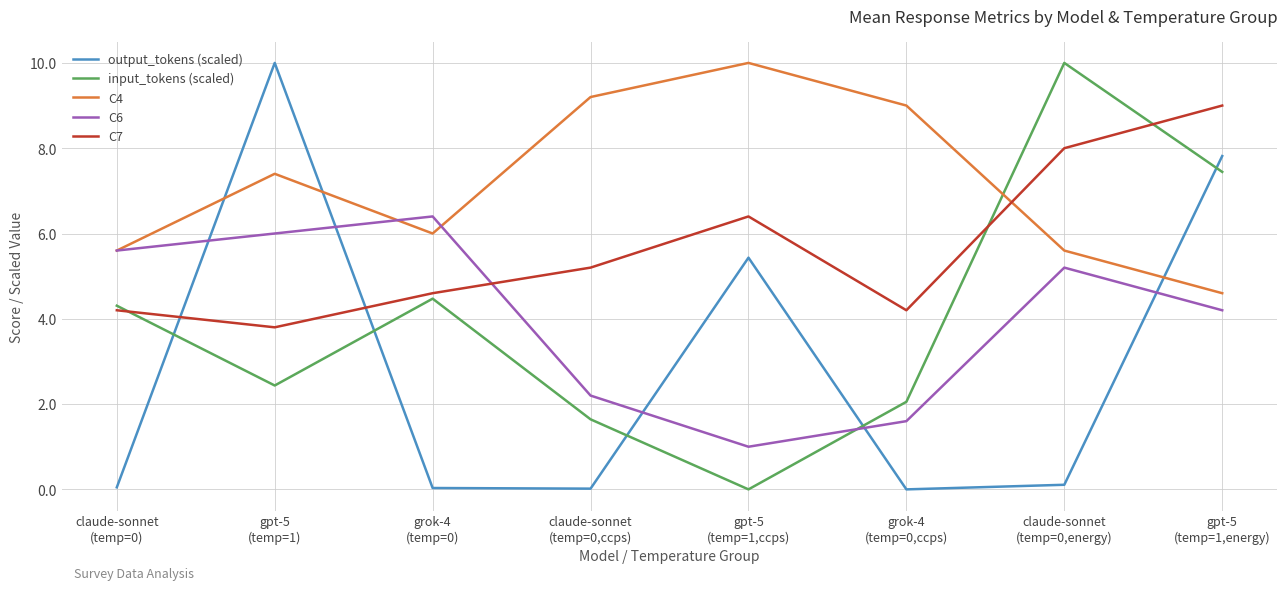

What is the minimum value for C4?

4.6